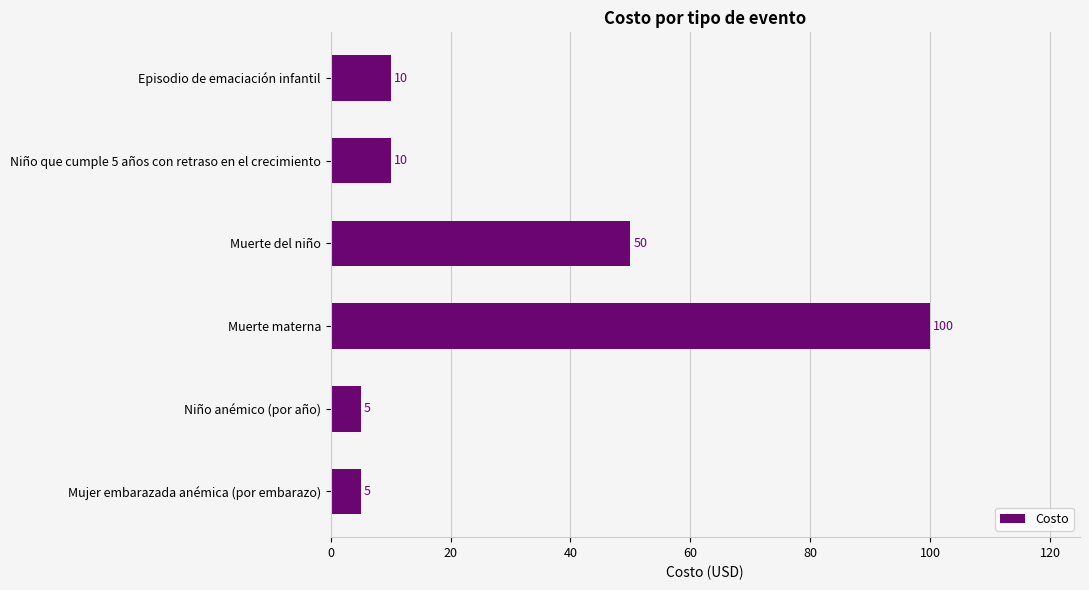

How many values are below 10?

2